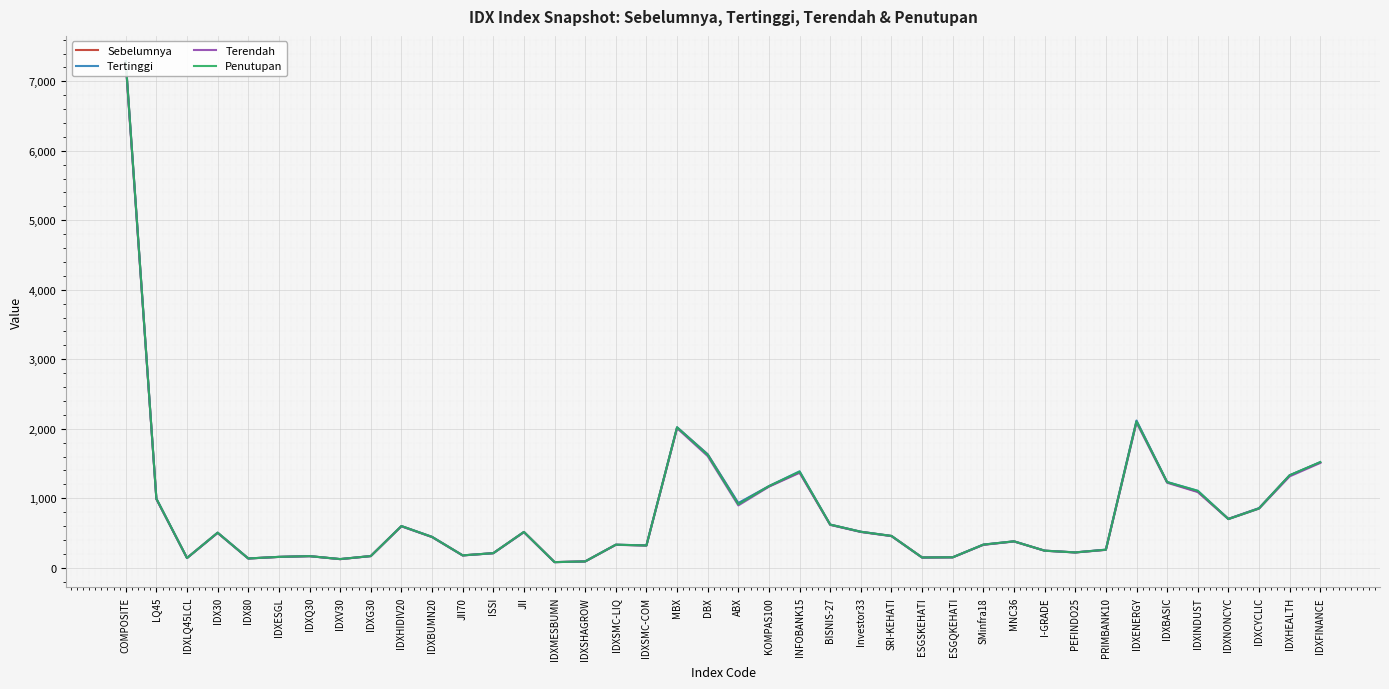

What are all the series names shown in the legend?

Sebelumnya, Tertinggi, Terendah, Penutupan